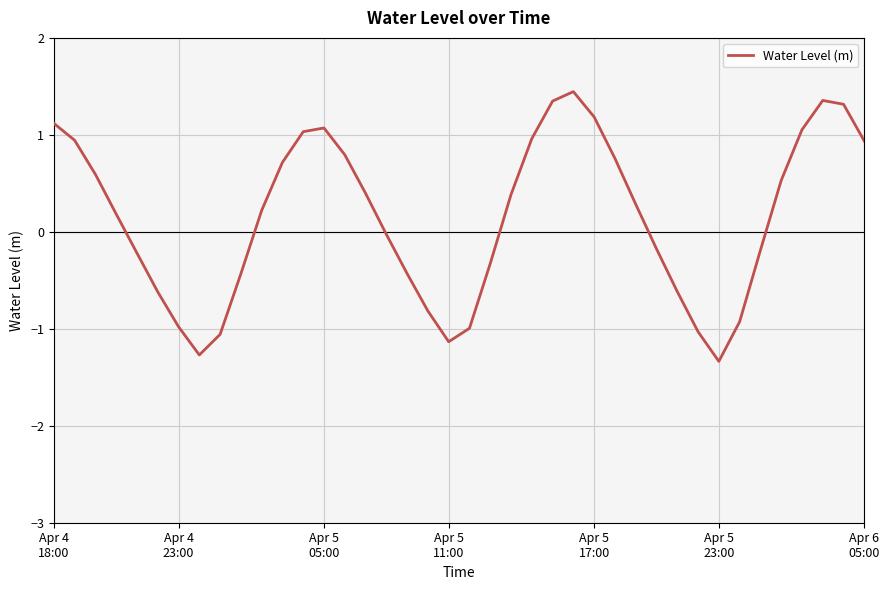

How many positive values are there?

22